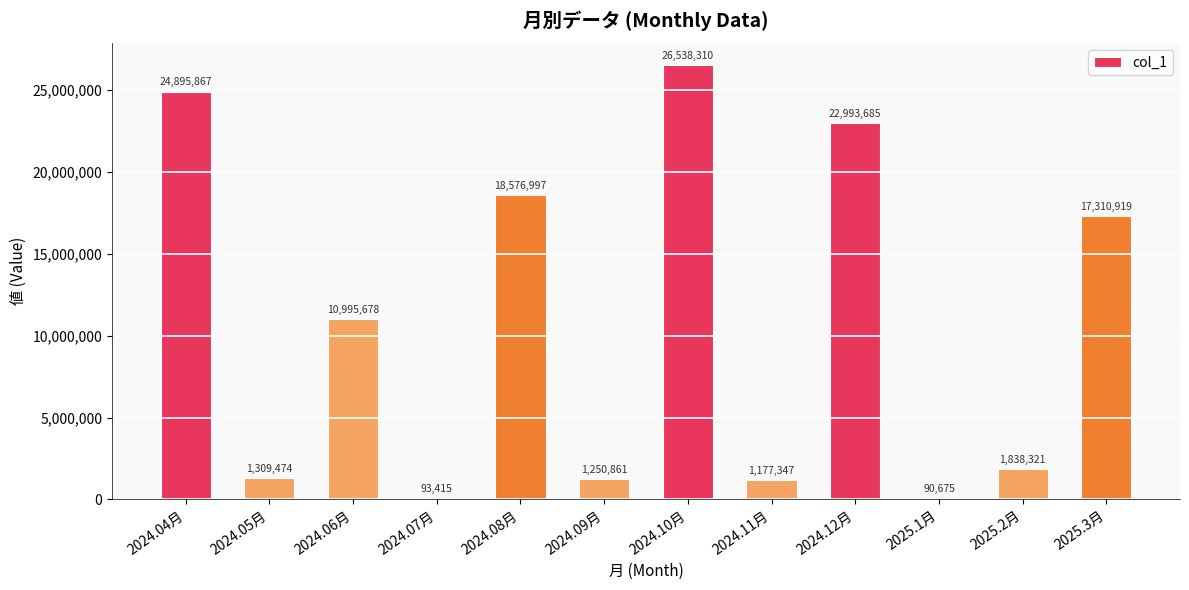

What is the maximum value shown in the chart?

26538310